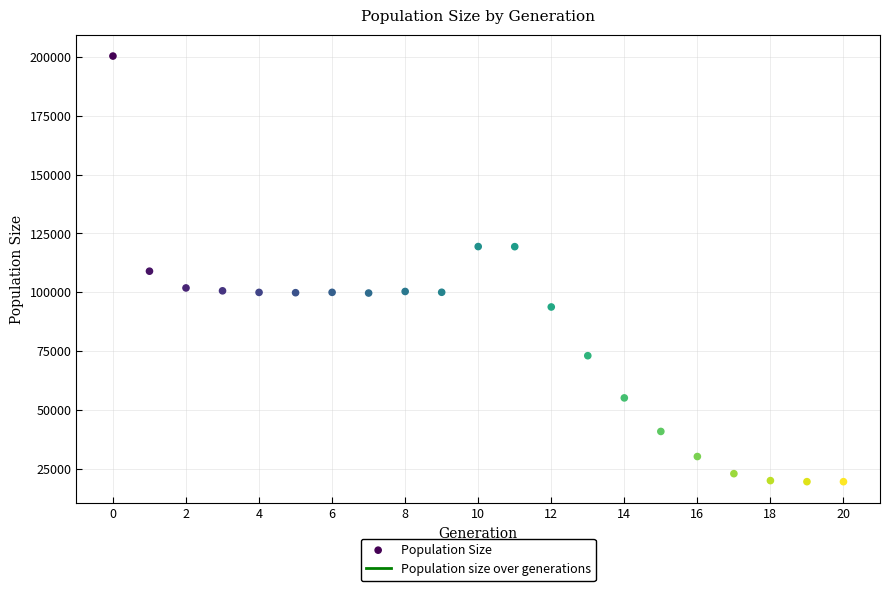

What is the range of Y values (max minus min)?

180897